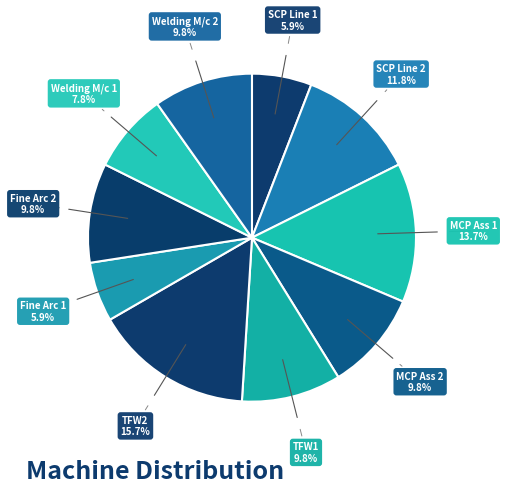

Count the number of slices in the pie.

10